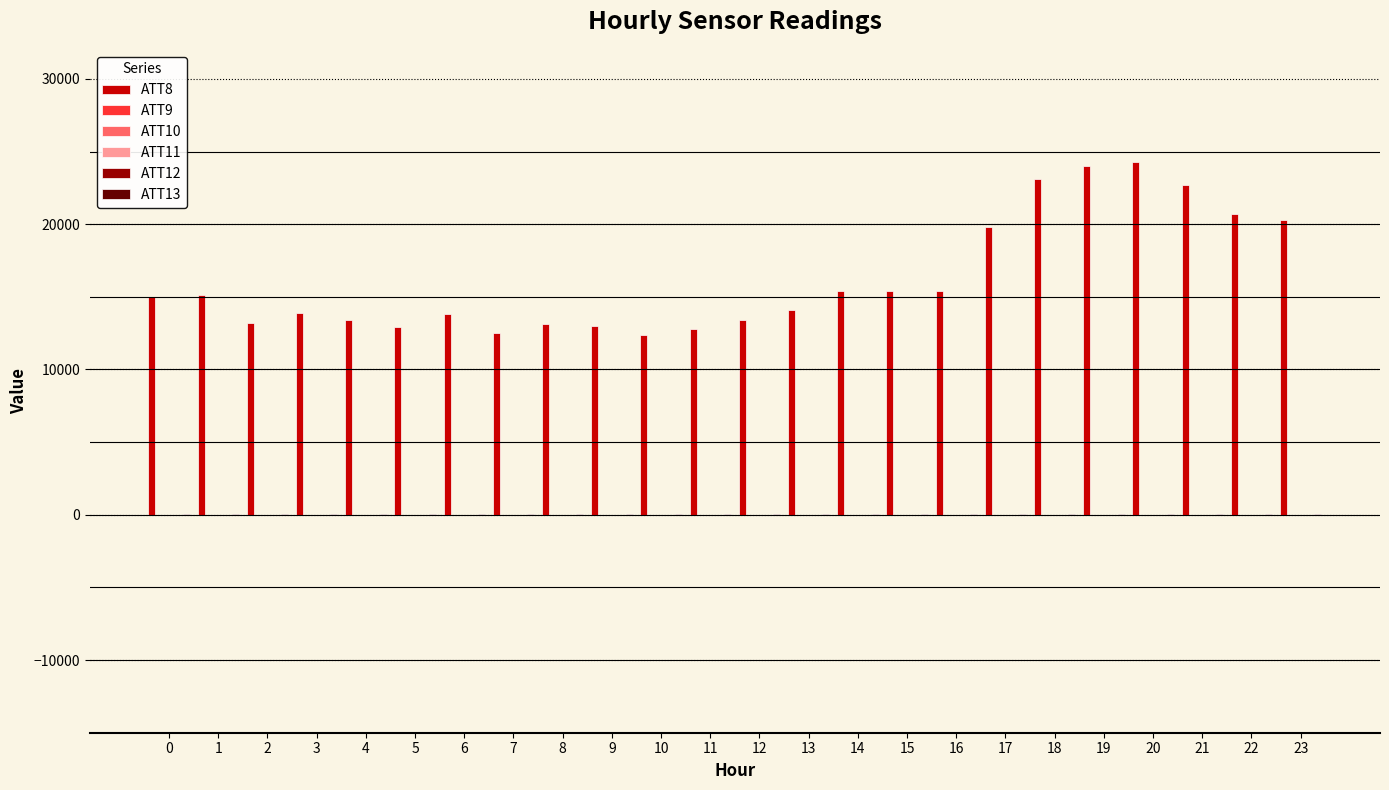

What is the greatest value displayed?

24300.0